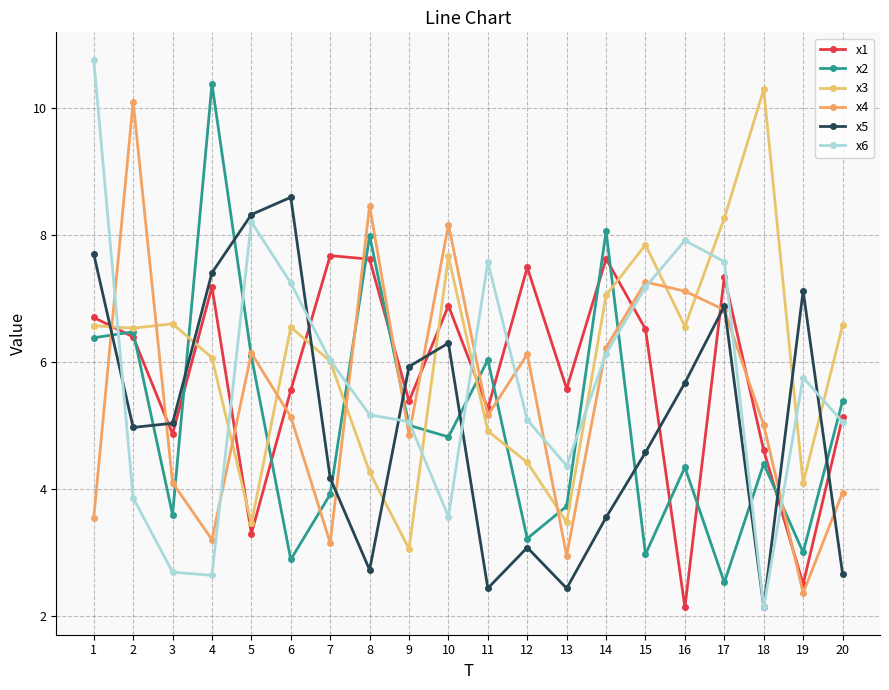

What value does the x4 series have at 15?

7.3